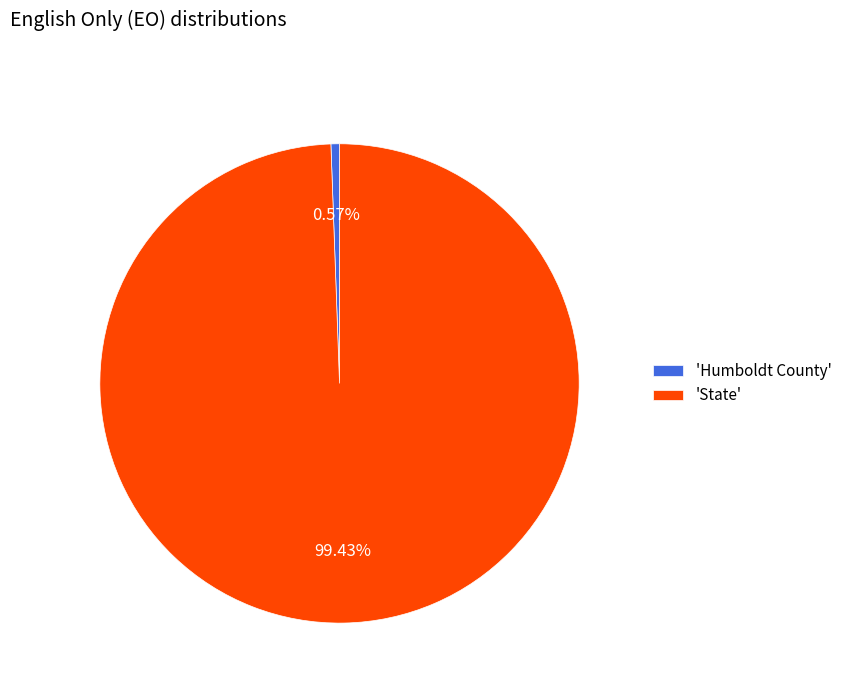

How many segments does this pie chart have?

2